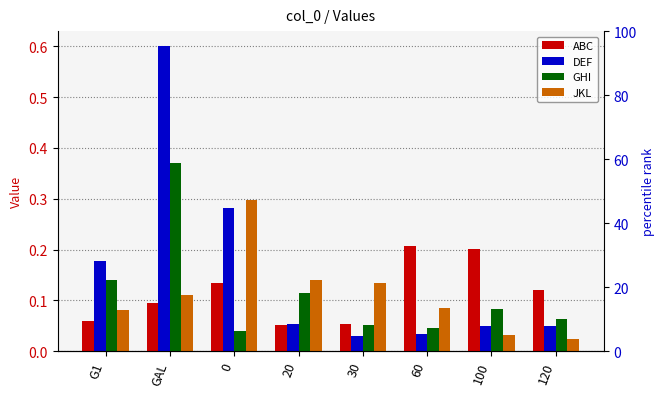

At which category is the sum across all series the highest?

GAL